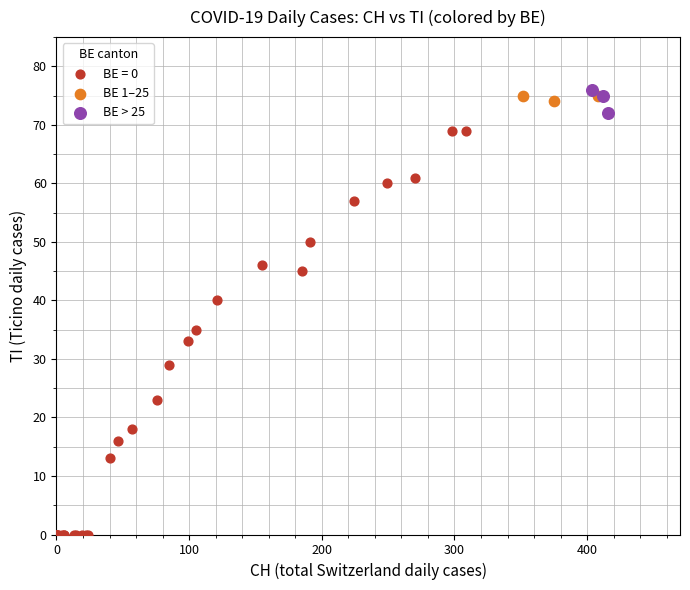

What are all the series names shown in the legend?

BE = 0, BE 1–25, BE > 25